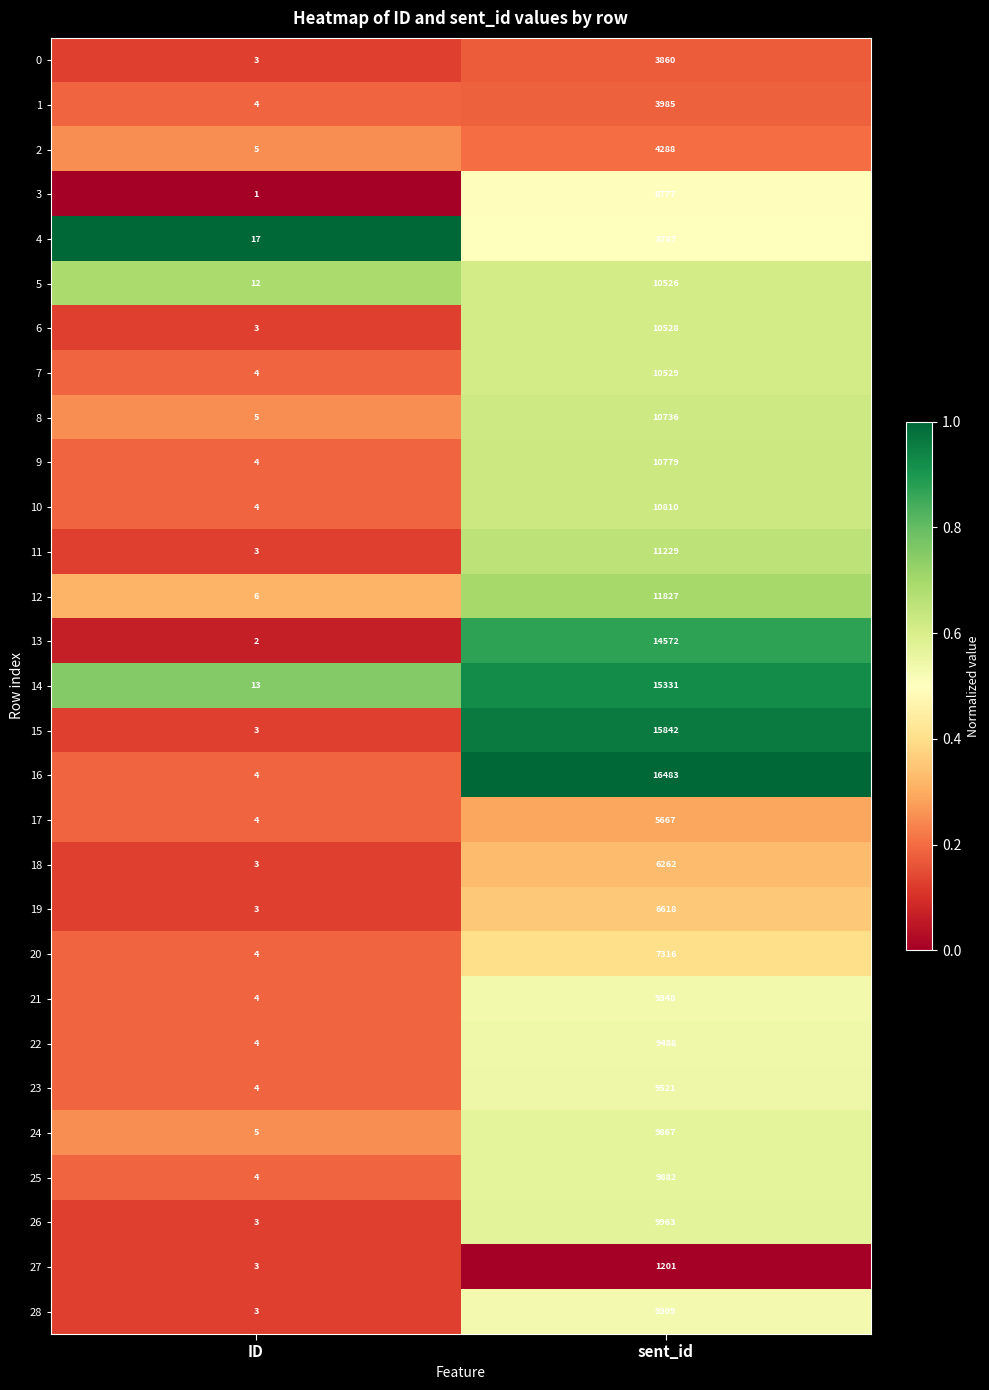

What is the maximum value shown in the chart?

16483